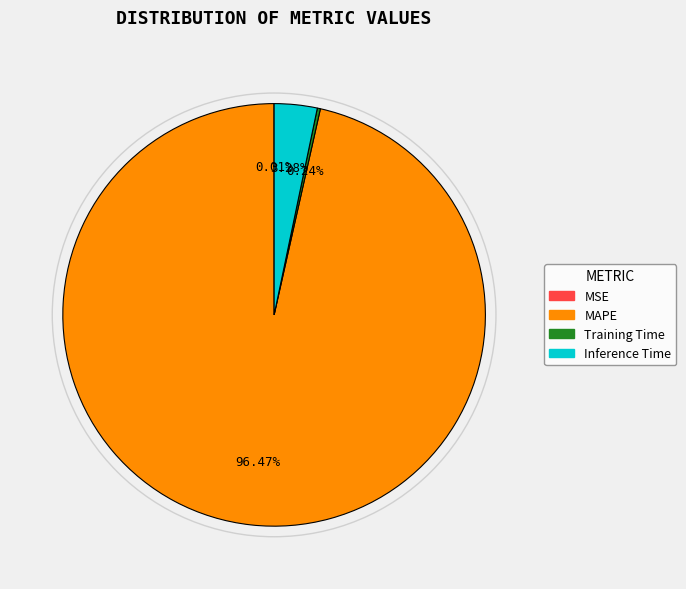

Is MAPE the majority of the pie?

Yes